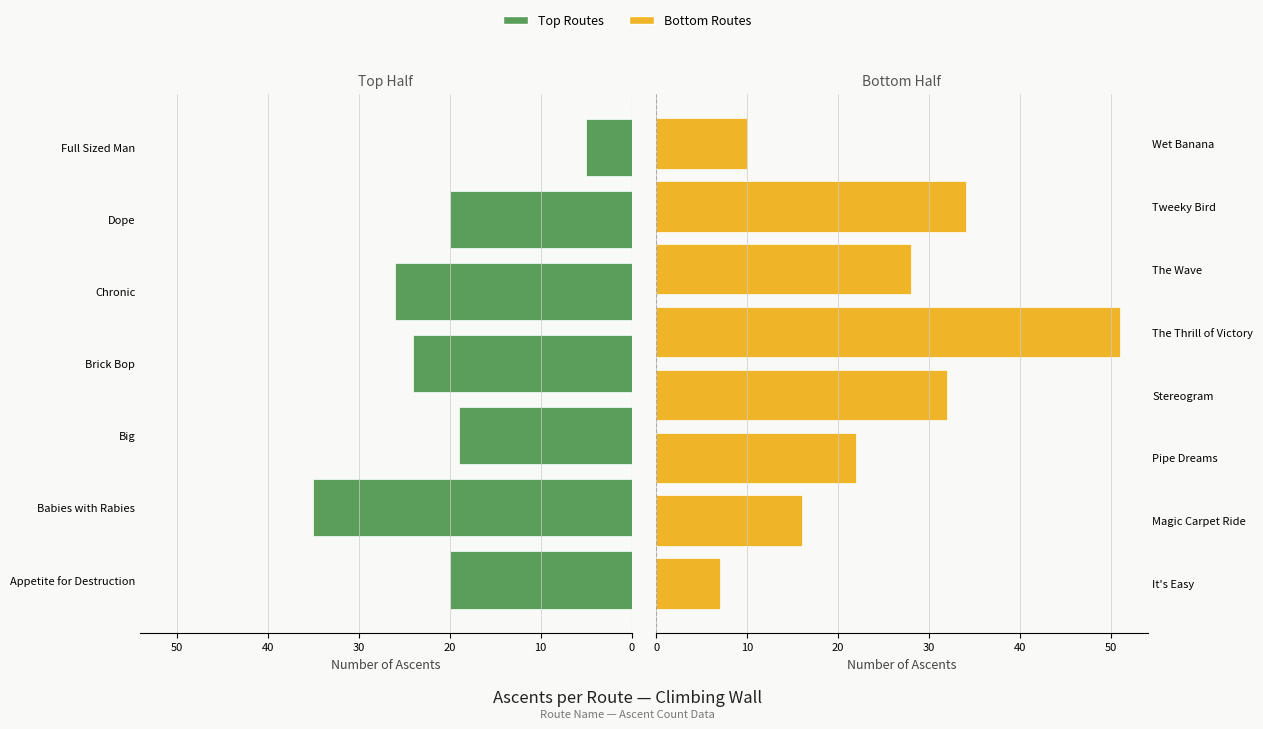

The value at The Wave is 47. True or false?

False